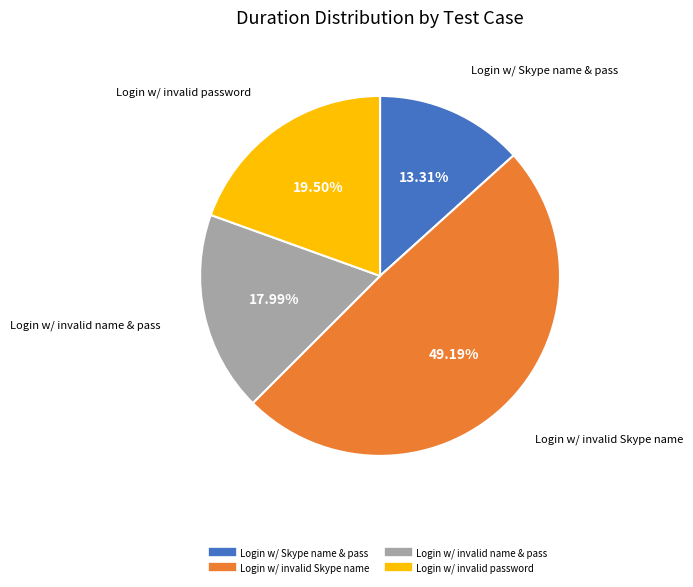

Is there any slice that represents more than half of the pie?

No